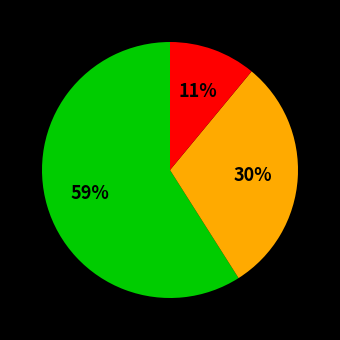

How many slices are in this pie chart?

3